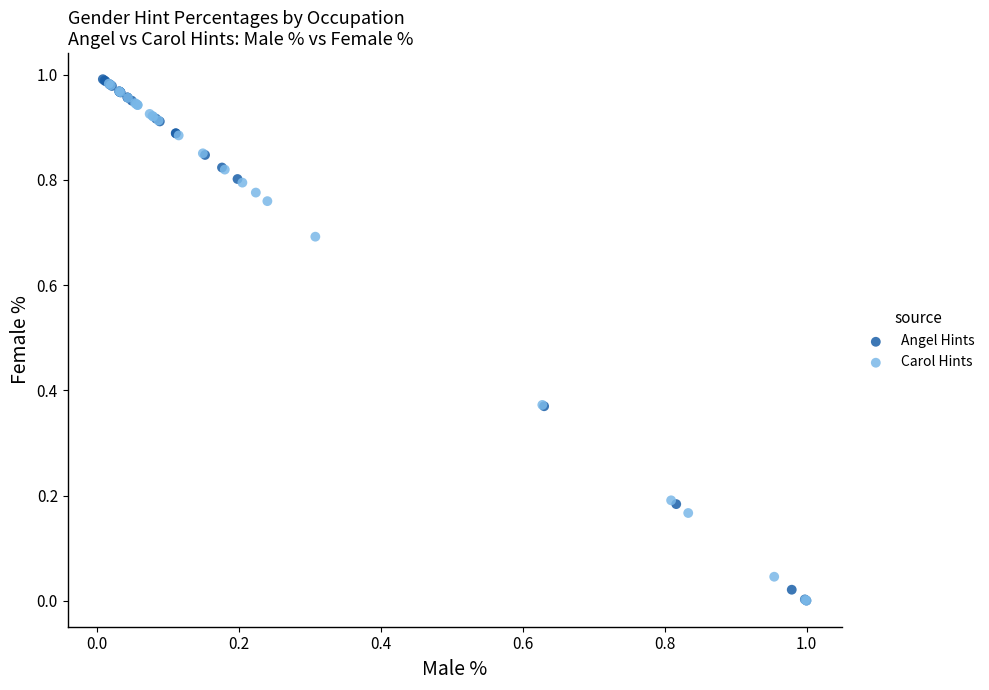

Which series has the largest Y range (max minus min)?

Angel Hints